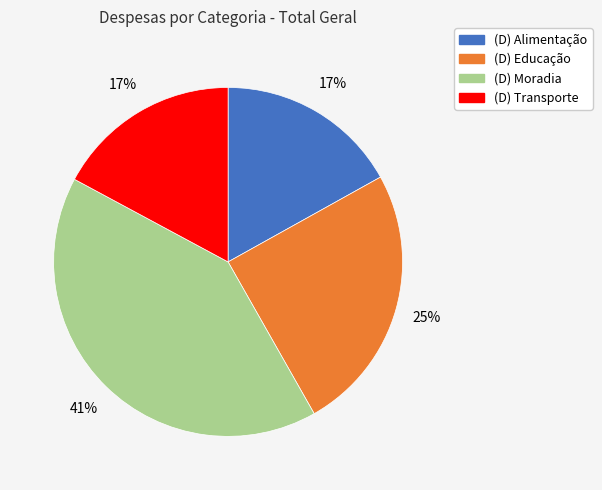

To the nearest percent, what is the combined percentage of (D) Alimentação and (D) Educação?

42%